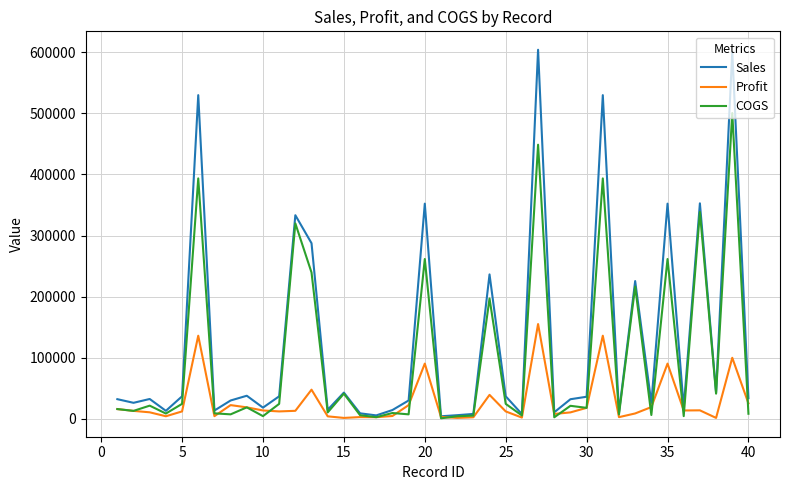

Which series has the largest range (max minus min)?

Sales